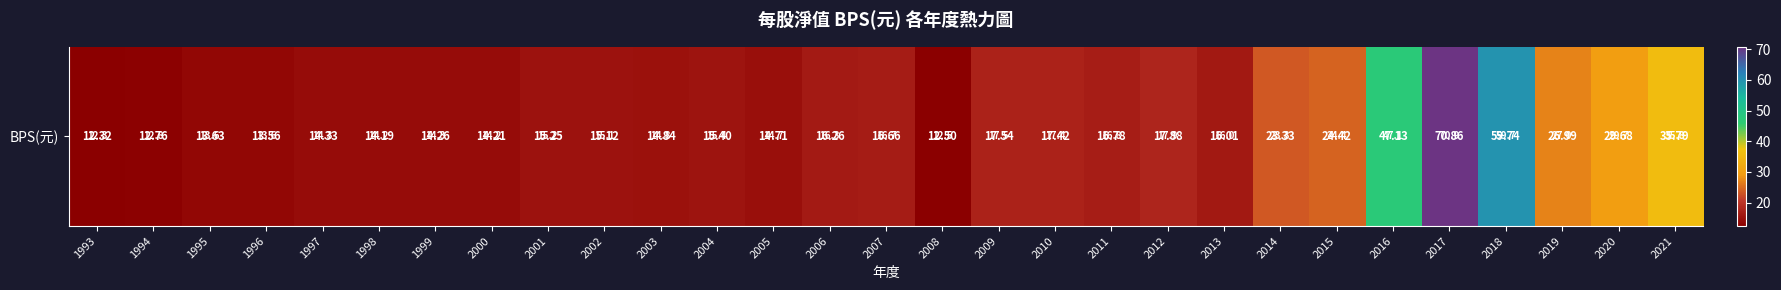

What is the difference between the second highest and minimum values?

47.4